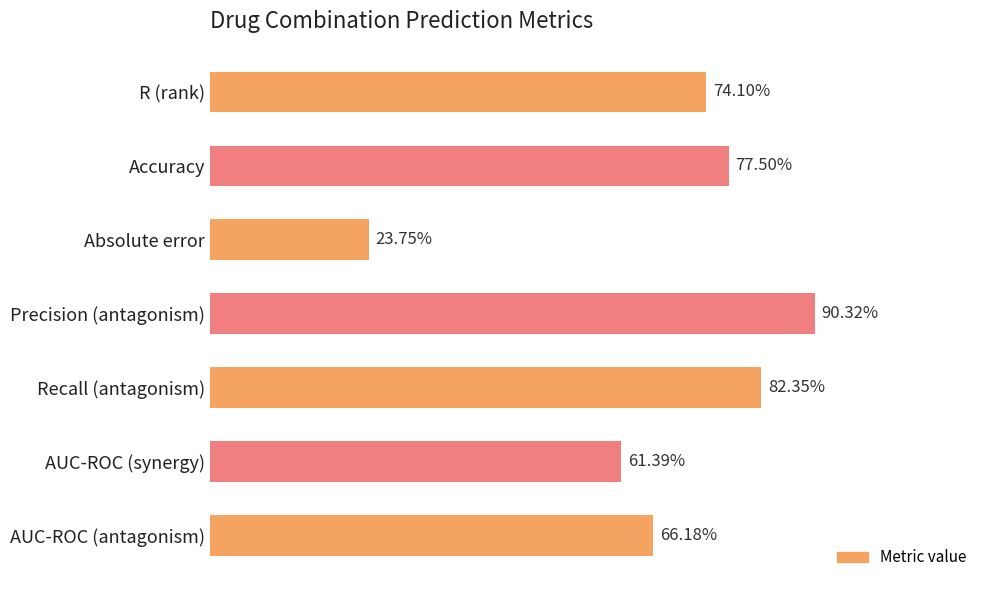

True or false: the data shows 0.8 at Accuracy.

True